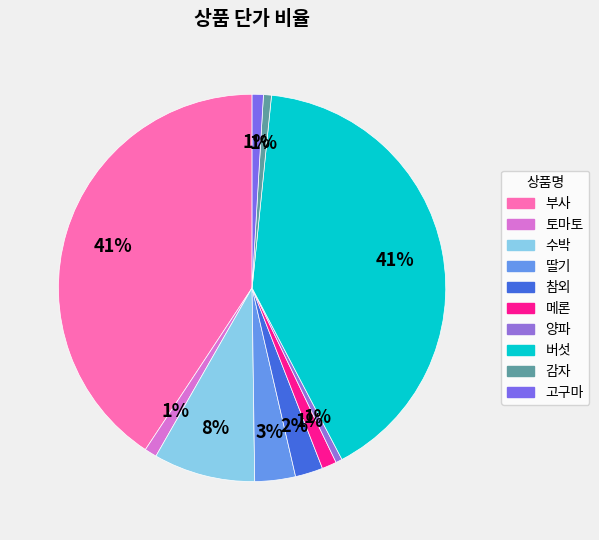

To the nearest percent, what is the difference between the 딸기 and 수박 slice percentages?

5%